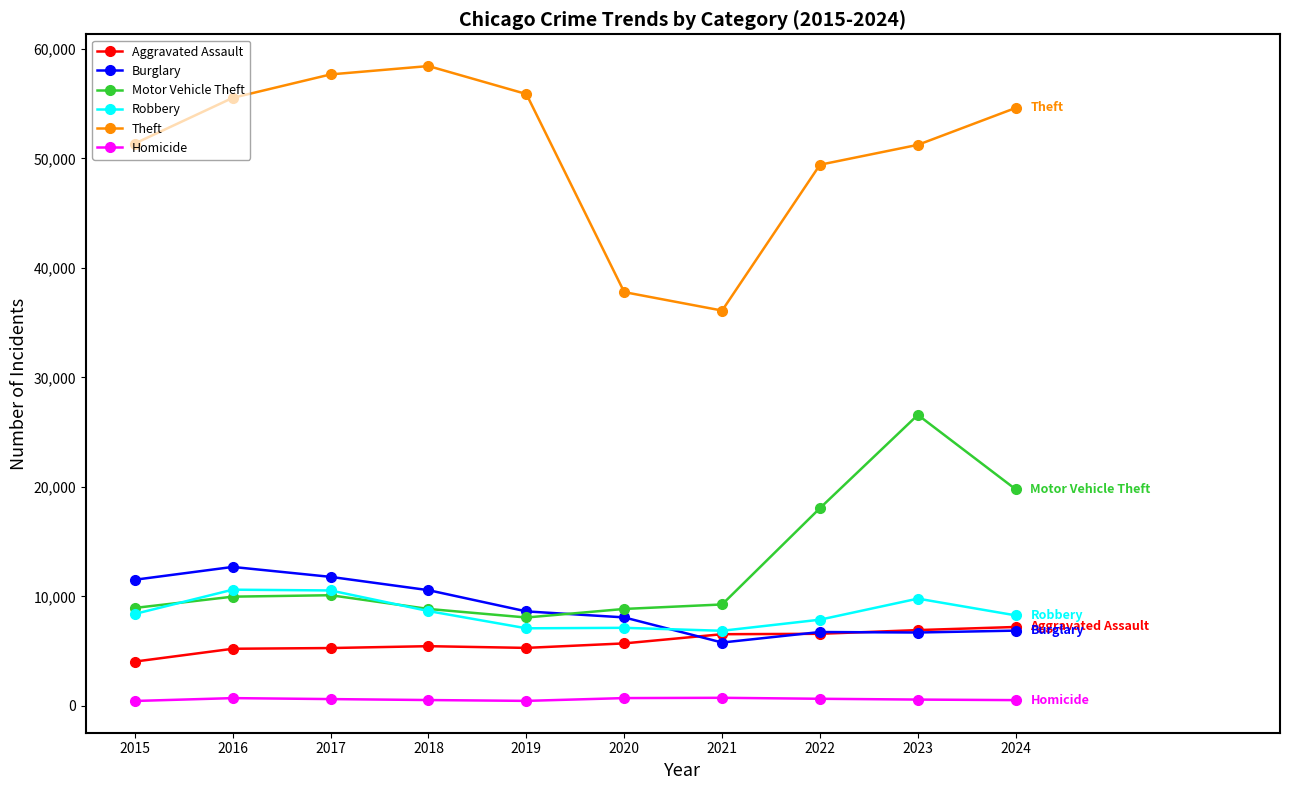

True or false: Robbery has more than 0 interior local peaks.

True